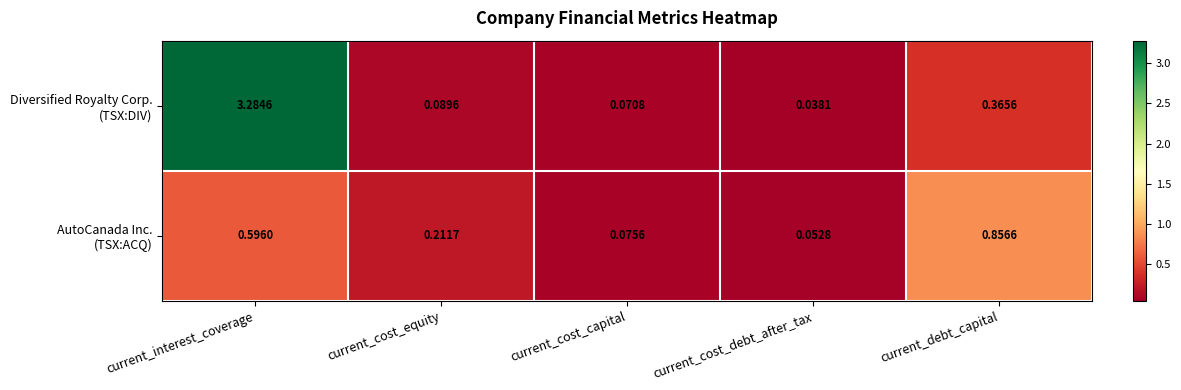

At which category does the chart reach its peak across all series?

current_interest_coverage